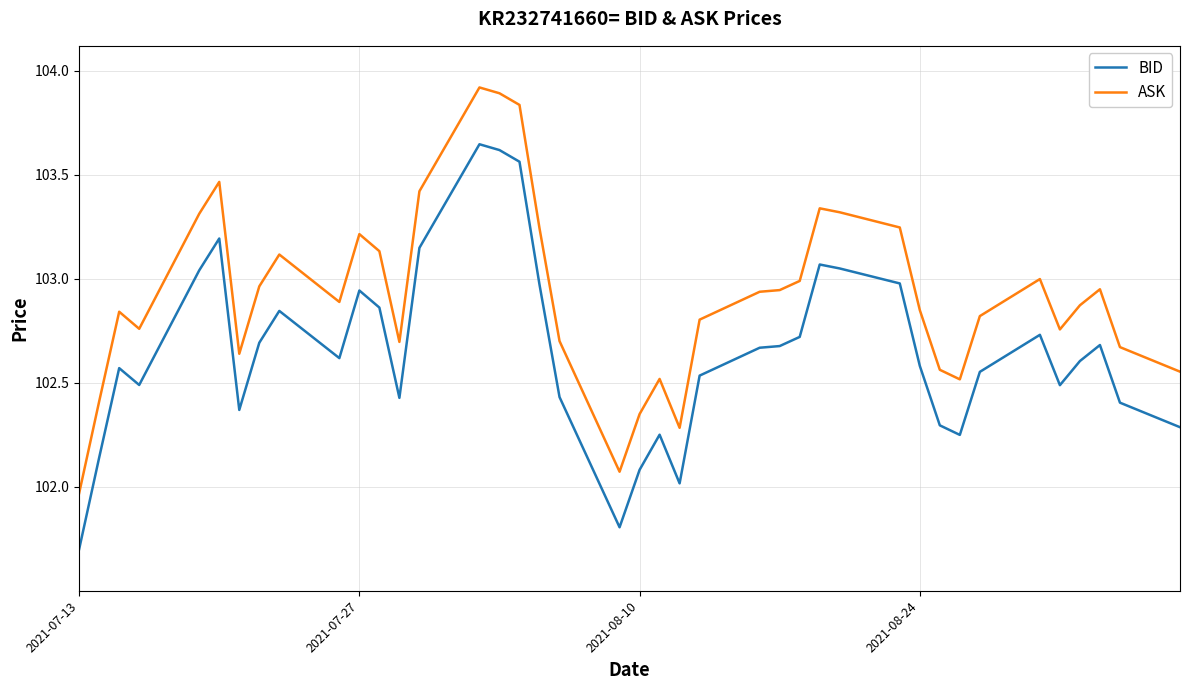

Rank the series by their maximum value, from highest to lowest.

ASK, BID